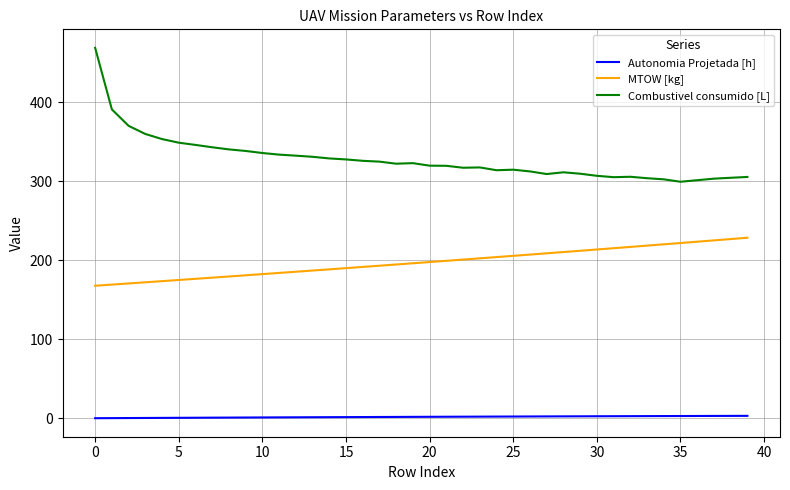

Which series has the widest spread of values?

Combustivel consumido [L]